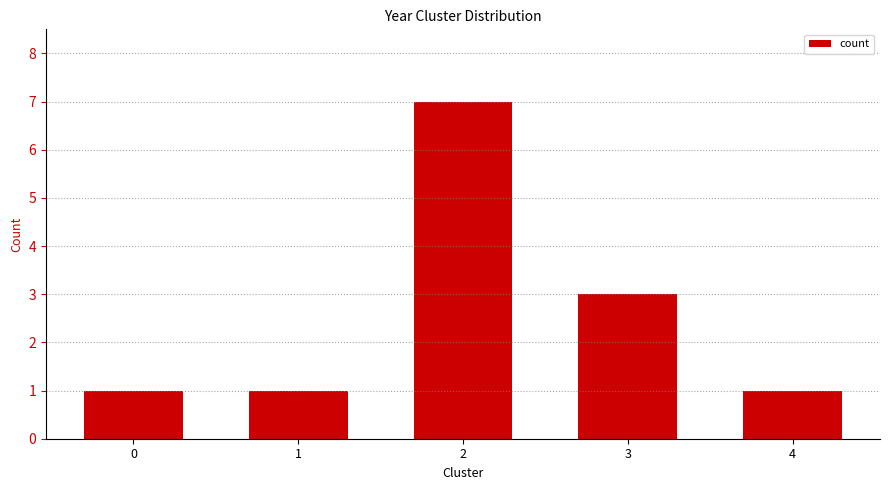

Where is the data nearest to the value 4?

3